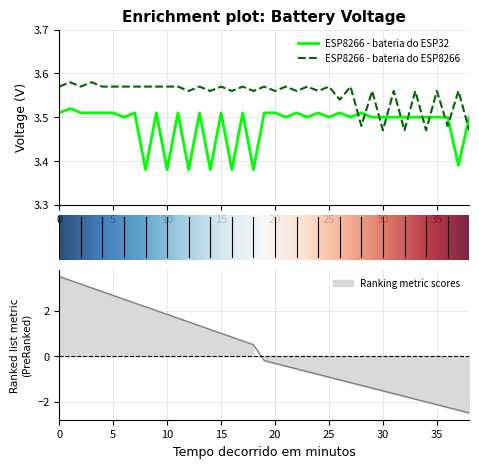

How many ESP8266 - bateria do ESP8266 values are between 3 and 4?

39